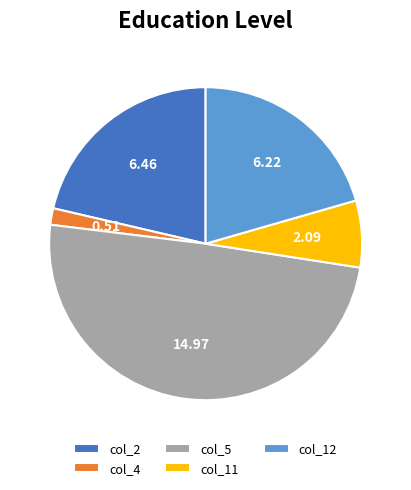

Is col_5 the majority of the pie?

No